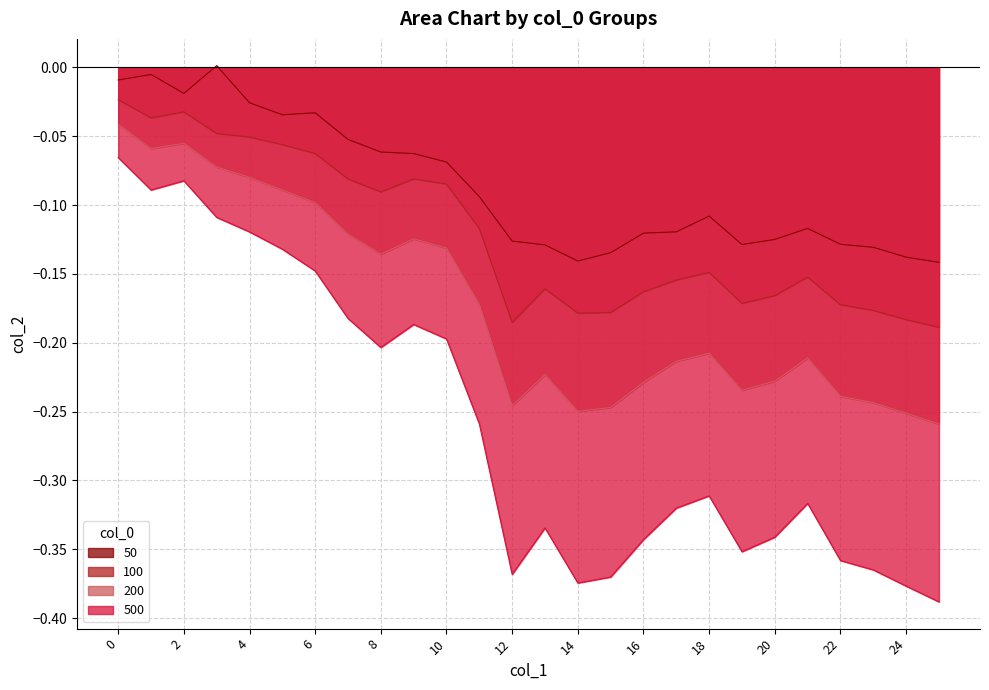

True or false: 50 and 200 intersect in this chart.

False